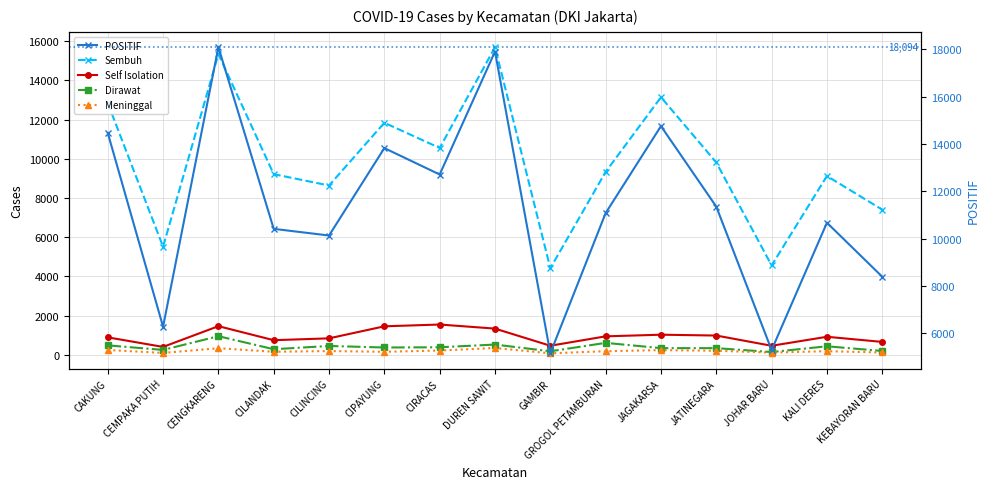

What is the value of the Self Isolation point at the 5th from the left?

842